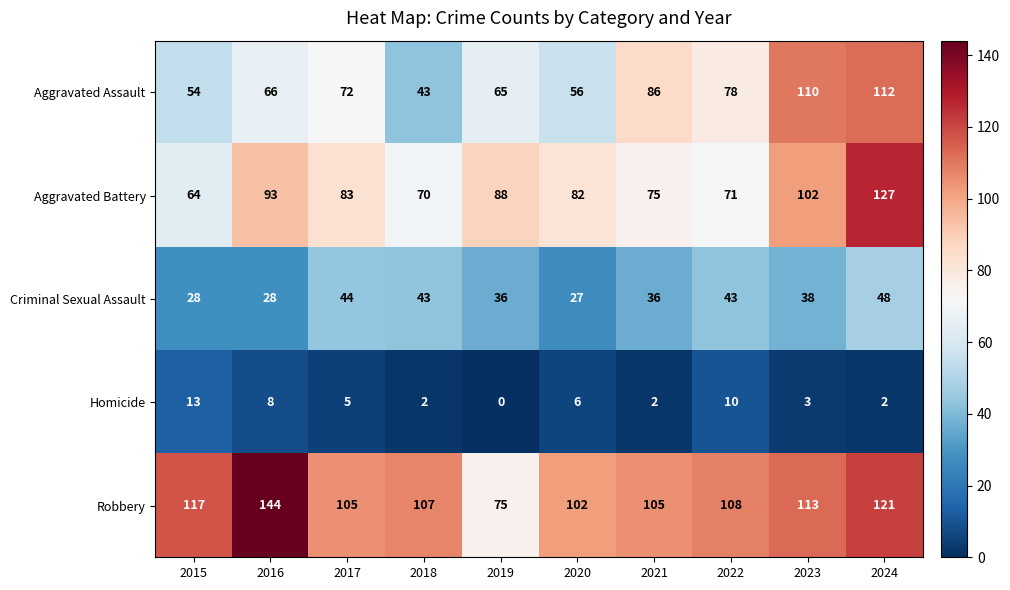

At 2021, list the series in order from largest to smallest.

Robbery, Aggravated Assault, Aggravated Battery, Criminal Sexual Assault, Homicide